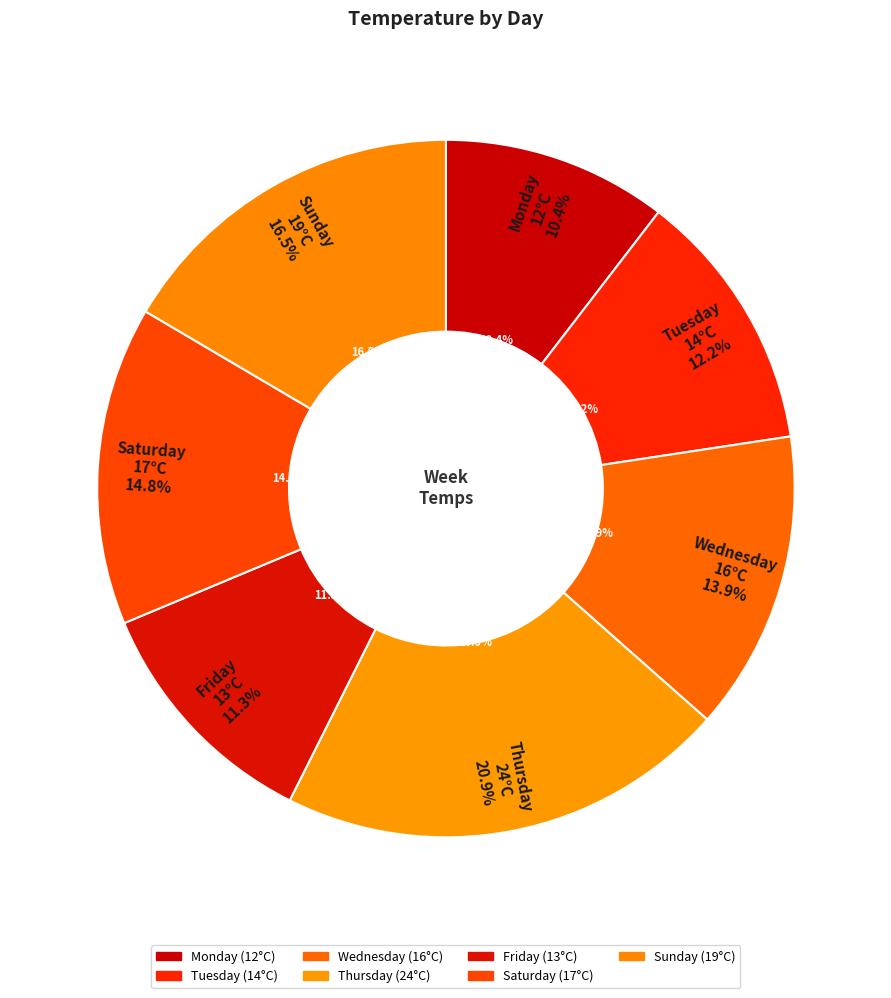

The Sunday slice represents 17% of the pie. True or false?

True